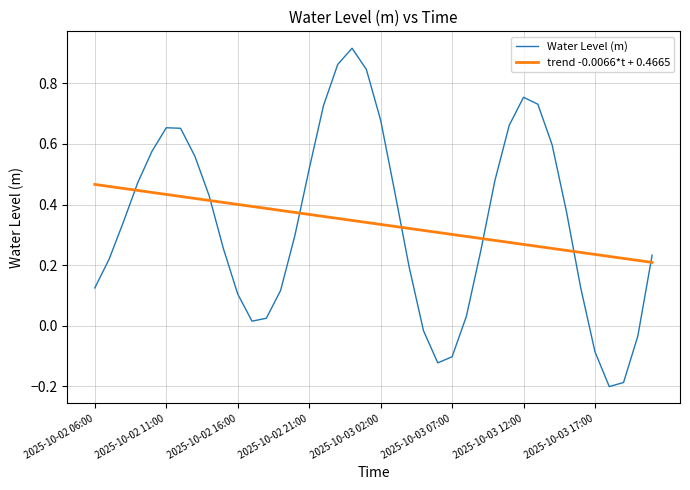

Rank the series by their maximum value, from lowest to highest.

trend -0.0066*t + 0.4665, Water Level (m)